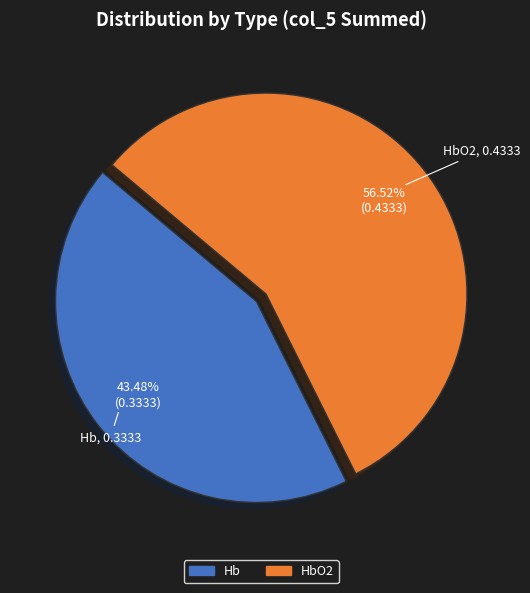

What is the ratio of the value at HbO2 to the value at Hb?

1.3